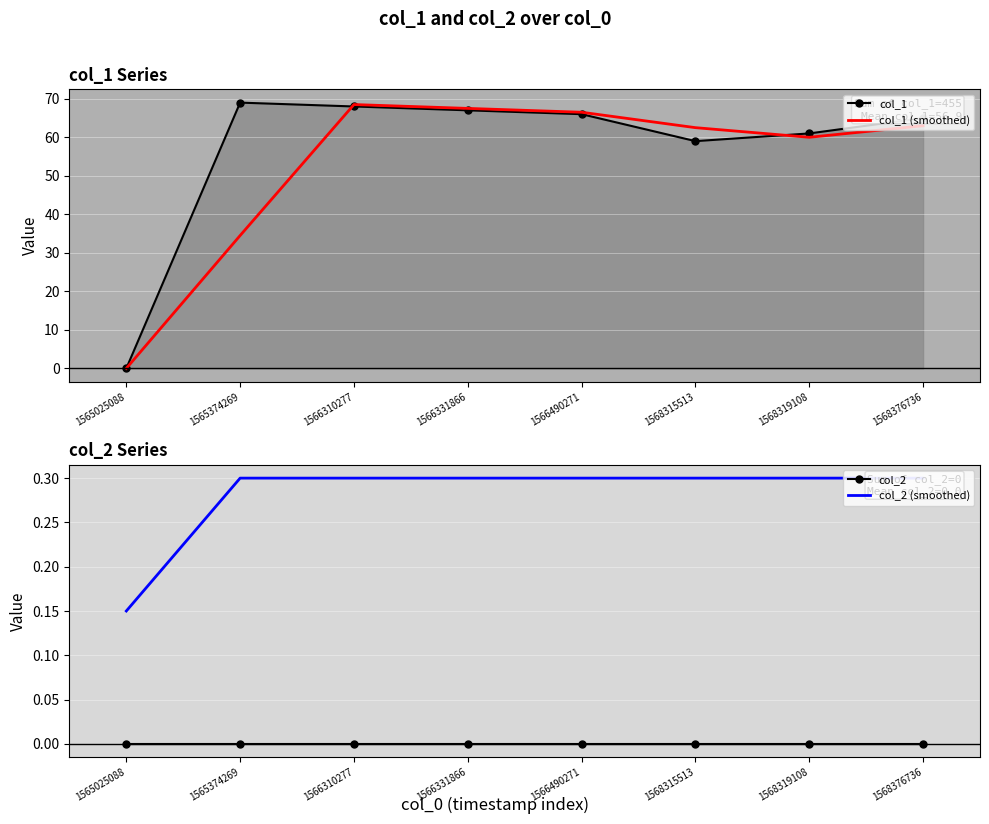

Reading left to right, what are all the values shown in this chart?

col_1: 1565025088=0.0	1565374269=69.0	1566310277=68.0	1566331866=67.0	1566490271=66.0	1568315513=59.0	1568319108=61.0	1568376736=65.0
col_1 (smoothed): 1565025088=0.0	1565374269=34.5	1566310277=68.5	1566331866=67.5	1566490271=66.5	1568315513=62.5	1568319108=60.0	1568376736=63.0
col_2: 1565025088=0.0	1565374269=0.0	1566310277=0.0	1566331866=0.0	1566490271=0.0	1568315513=0.0	1568319108=0.0	1568376736=0.0
col_2 (smoothed): 1565025088=0.1	1565374269=0.3	1566310277=0.3	1566331866=0.3	1566490271=0.3	1568315513=0.3	1568319108=0.3	1568376736=0.3